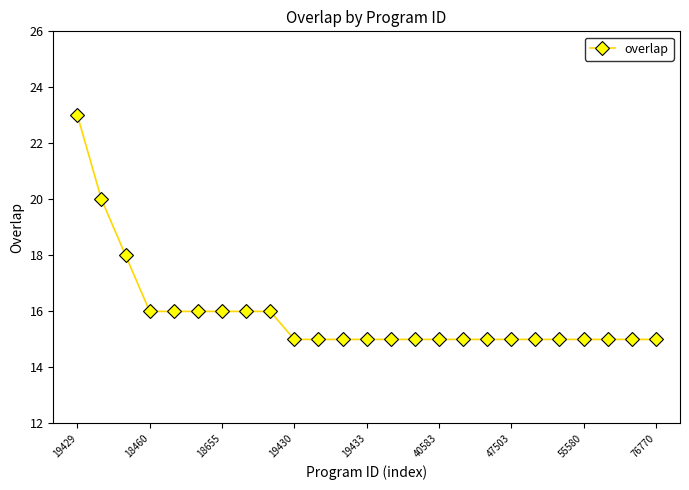

What is the minimum value shown in the chart?

15